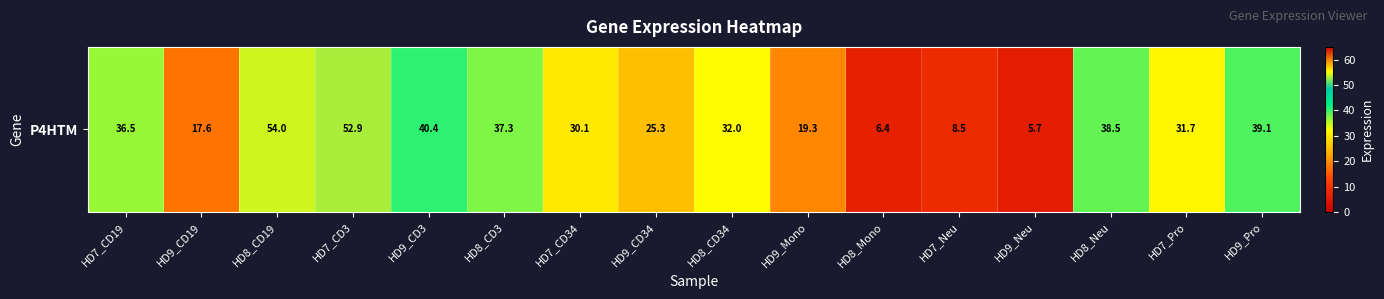

What is the minimum value shown in the chart?

5.7